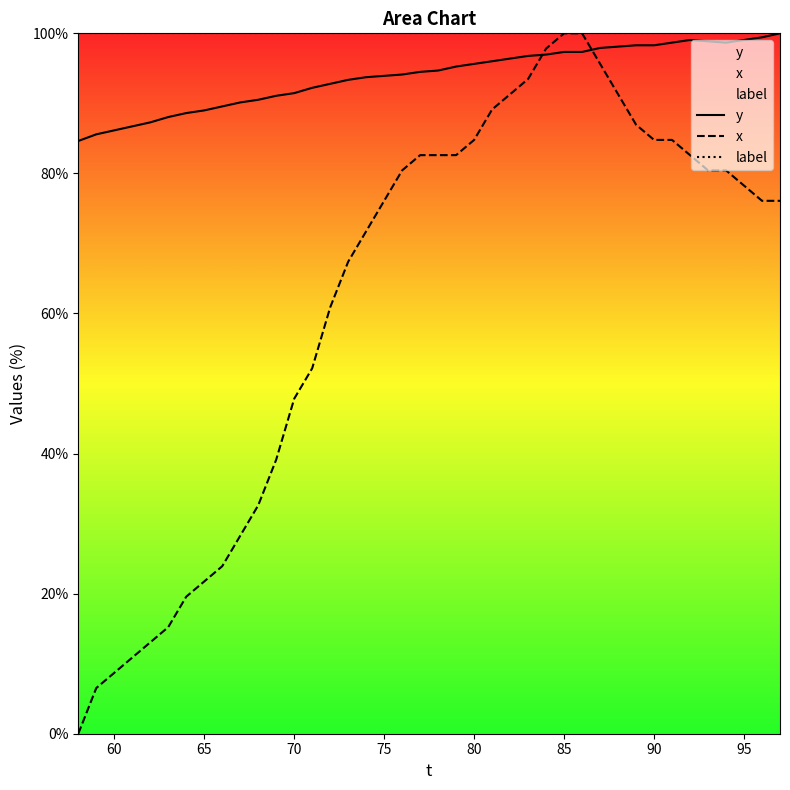

How many series are shown in this chart?

3